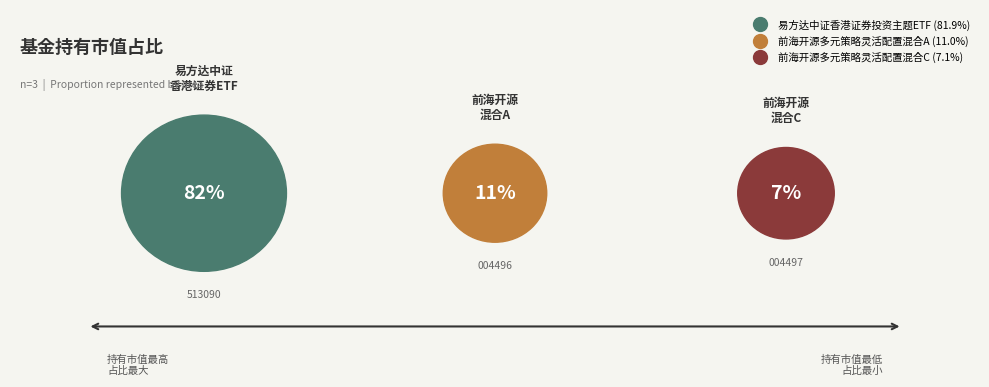

What is the smallest slice in the pie chart?

前海开源多元策略灵活配置混合C